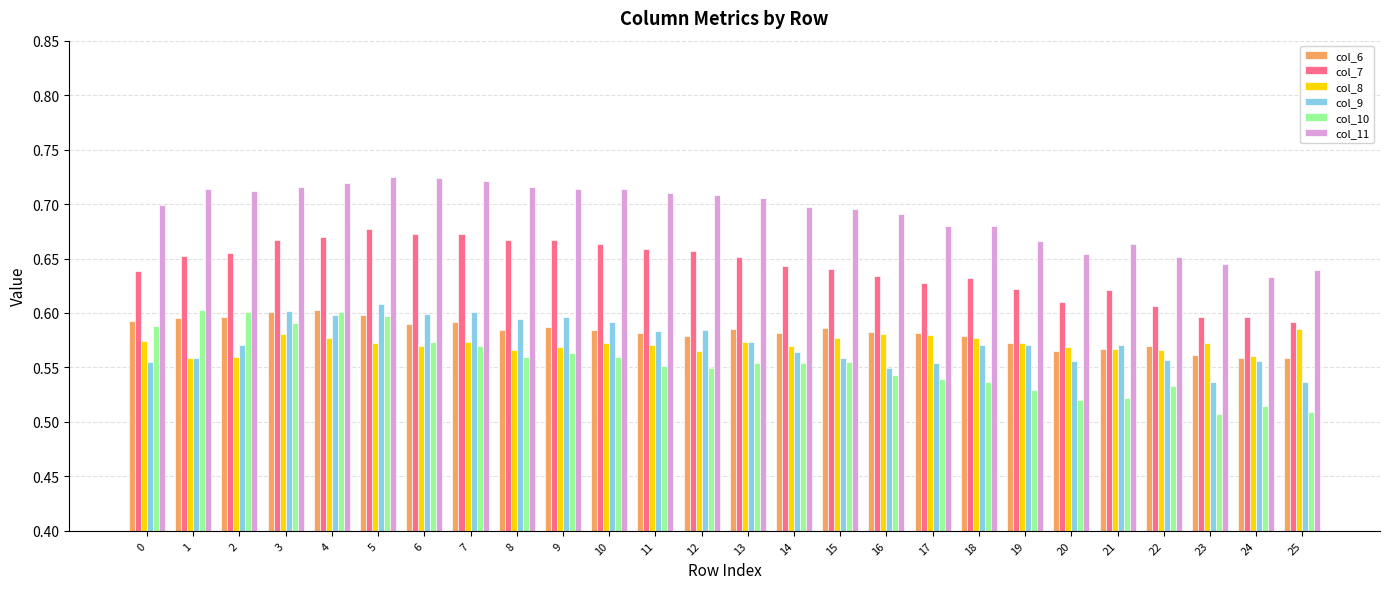

True or false: col_9 has a value of 0.2 at 11.

False